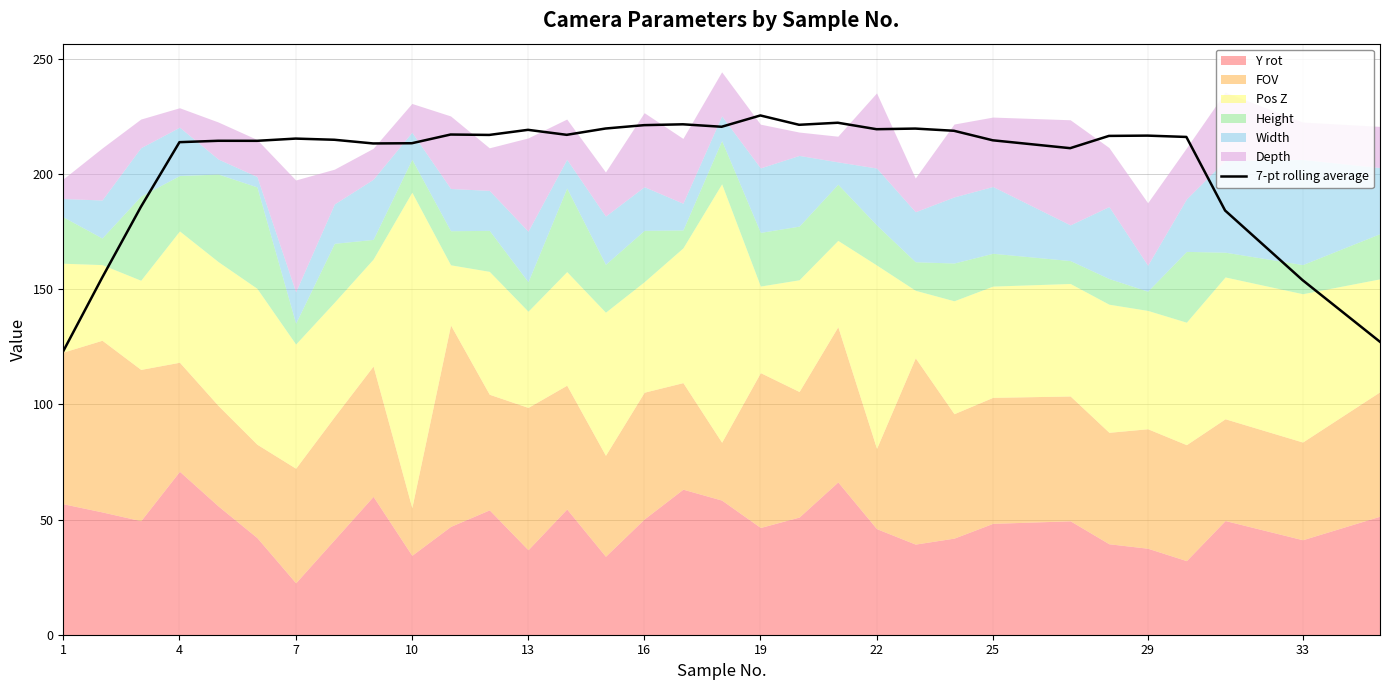

What is the maximum value for 7-pt rolling average?

225.5